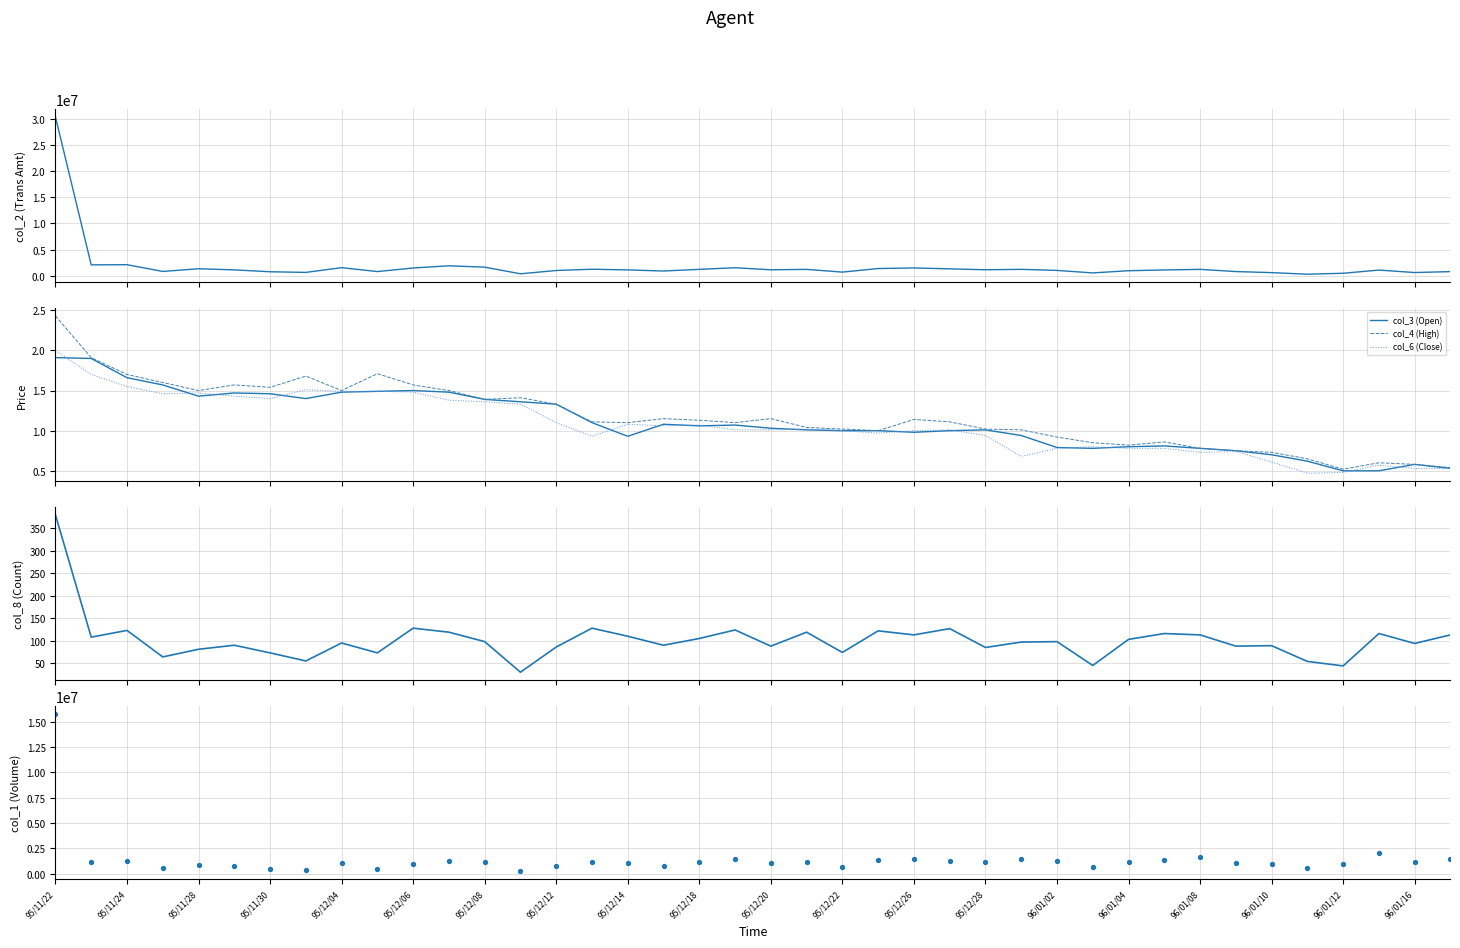

Which series contains the lowest Y value?

col_6 (Close)